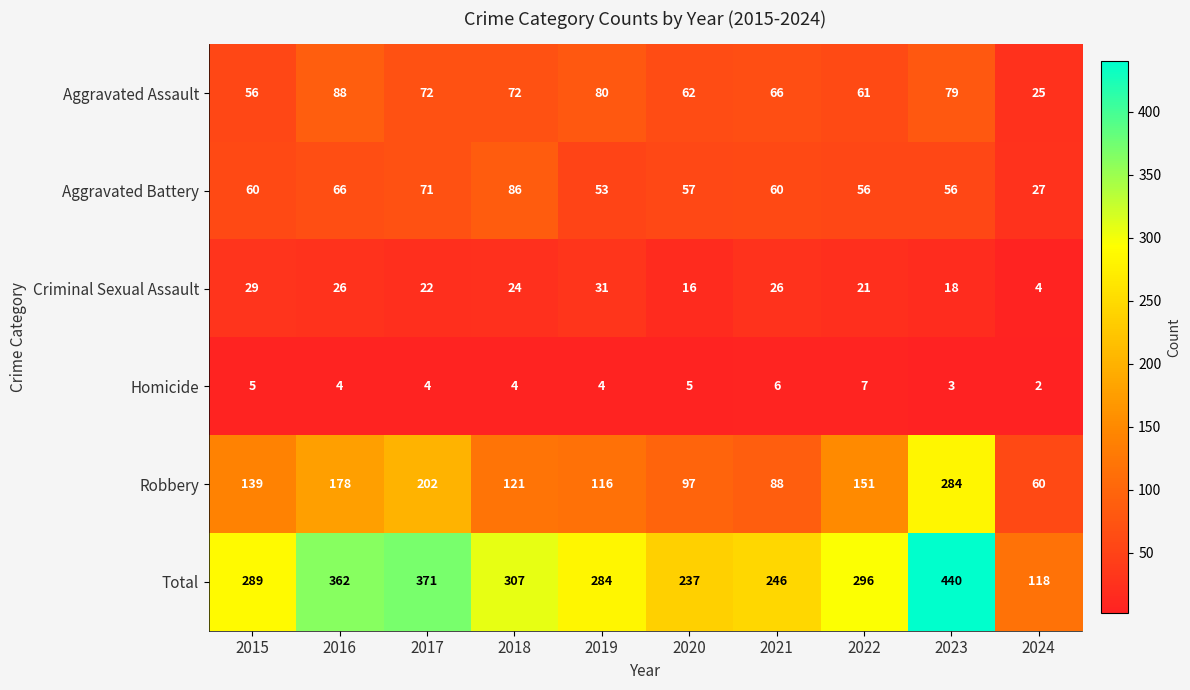

Is it true that Total equals 205 at 2016?

False